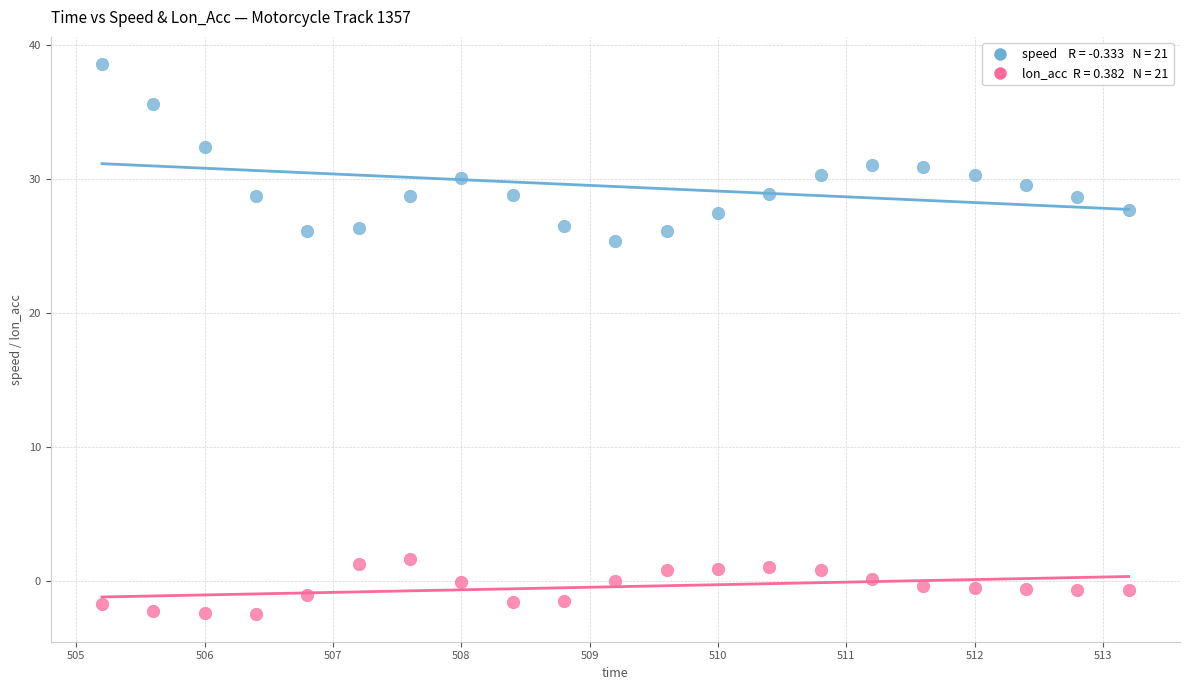

Across all data points, what is the range of Y values (max minus min)?

41.0